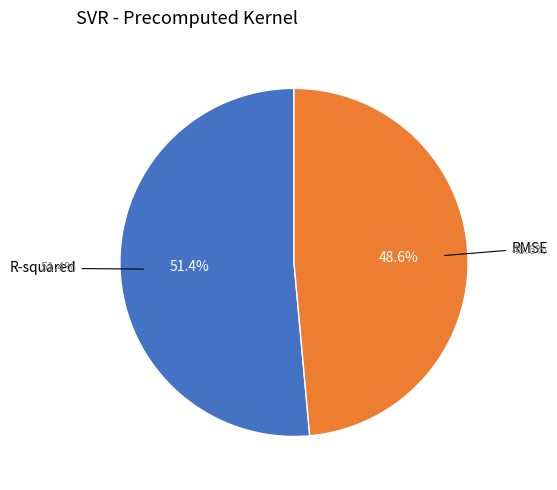

What portion of the pie excludes R-squared?

48.6%